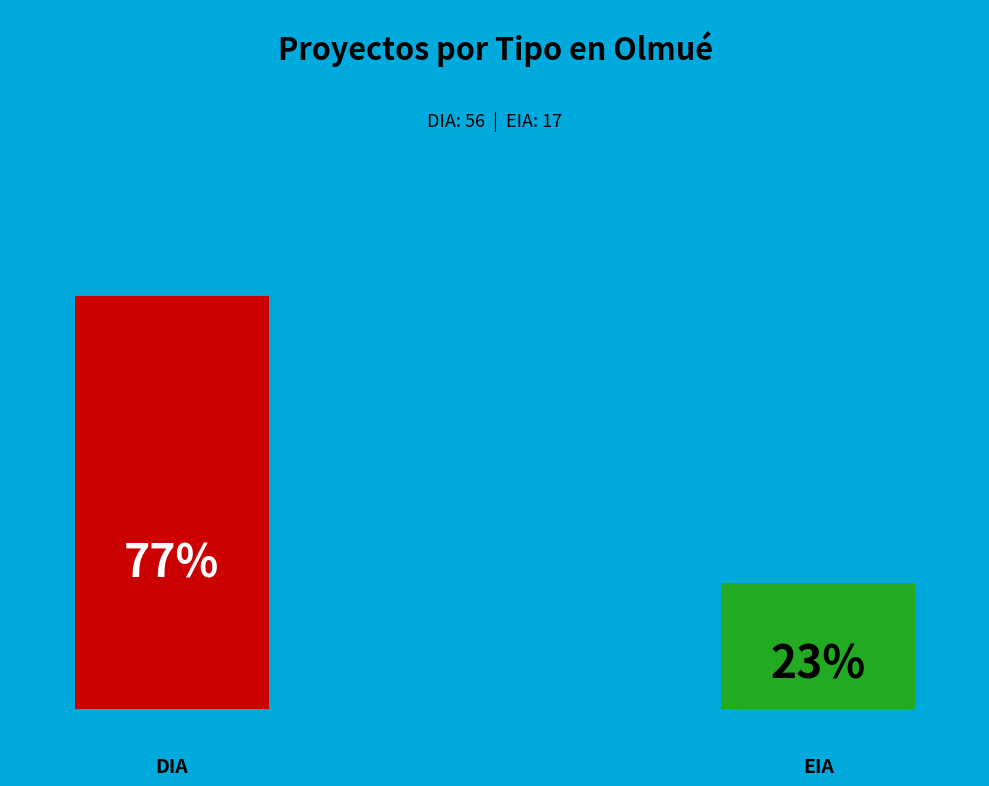

Does DIA account for over 50% of the chart?

Yes